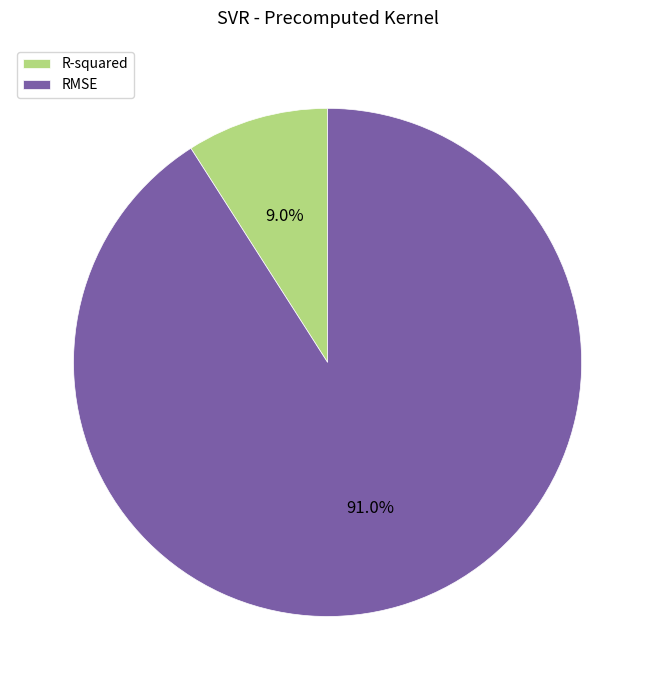

Is there any slice that represents more than half of the pie?

Yes